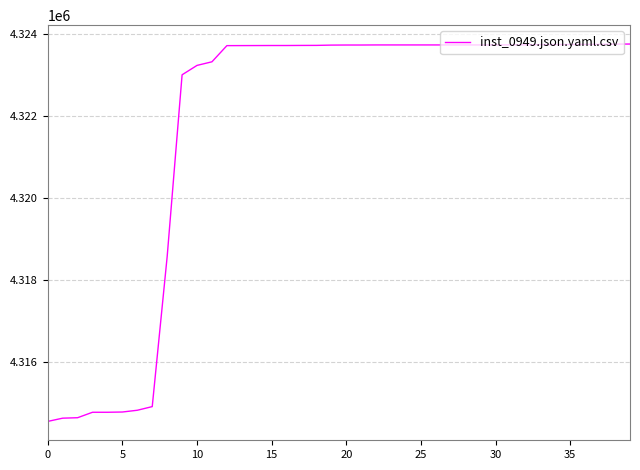

What is the difference between the maximum and minimum values?

9202